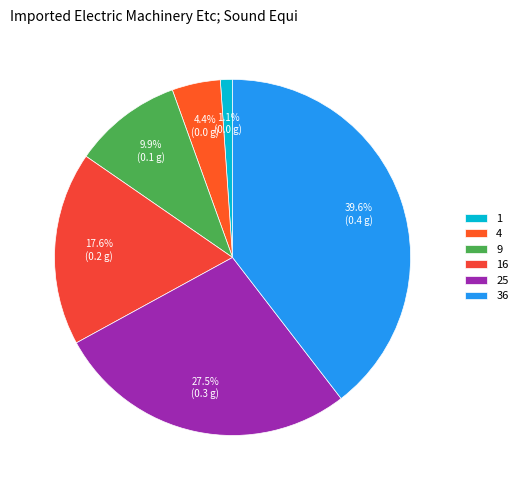

How many segments does this pie chart have?

6